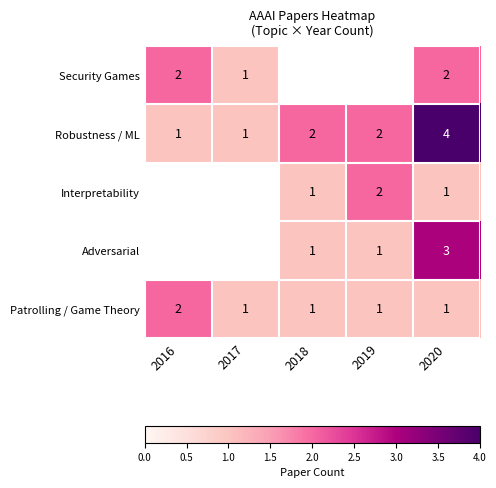

Is it true that Adversarial equals 2 at 2019?

False